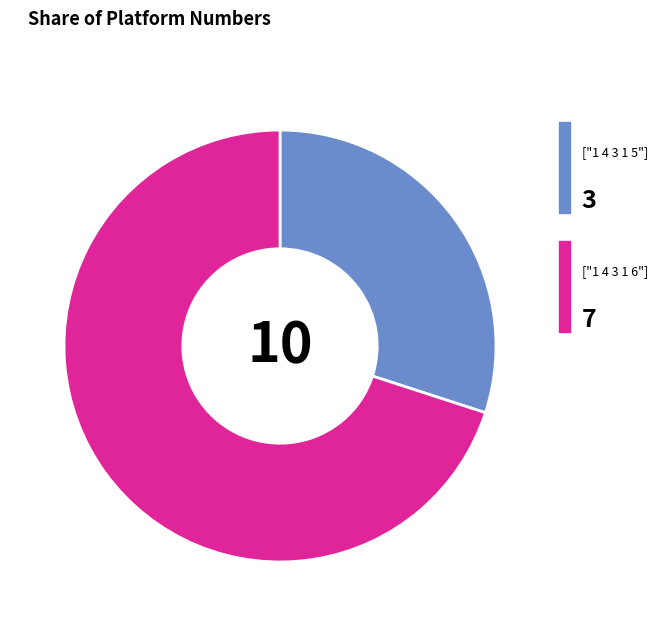

How many slices are in this pie chart?

2